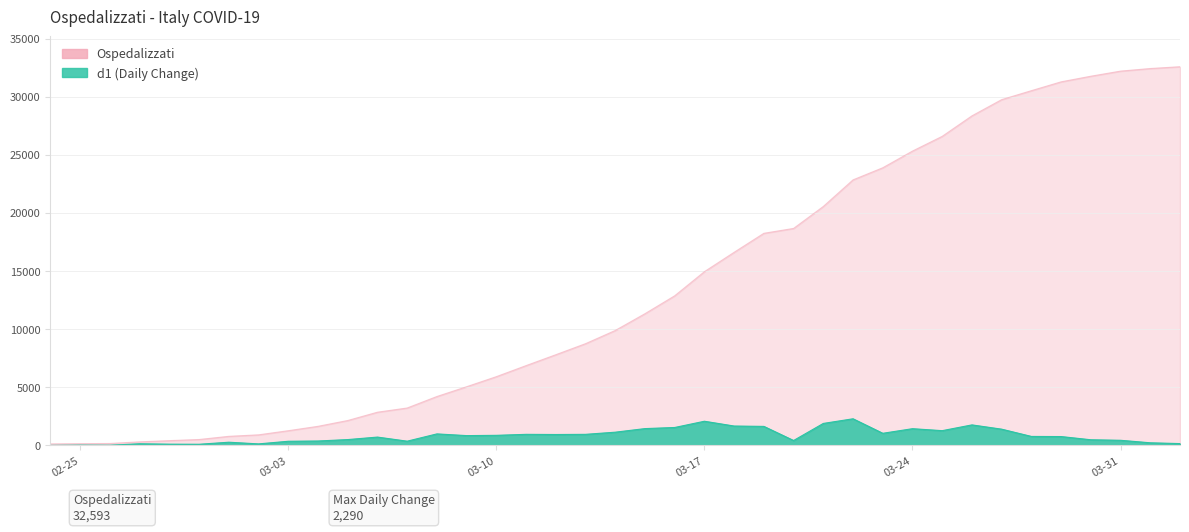

Which series has the widest spread of values?

Ospedalizzati